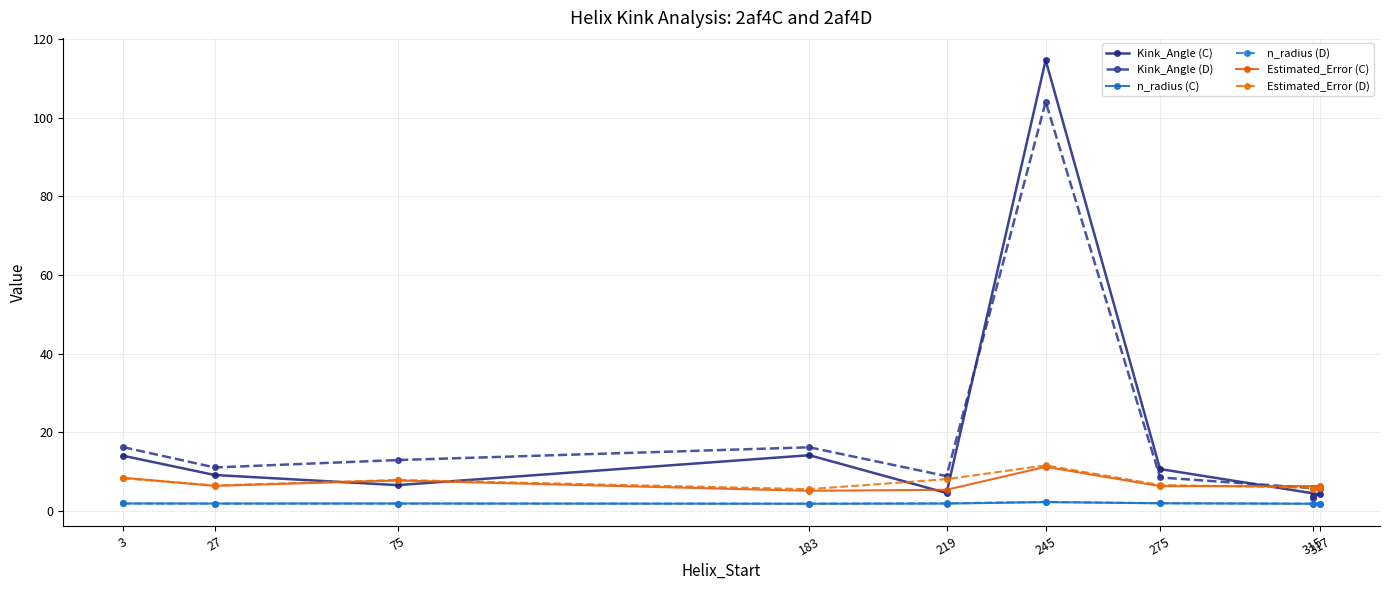

What is the label of the 1st point from the left?

3